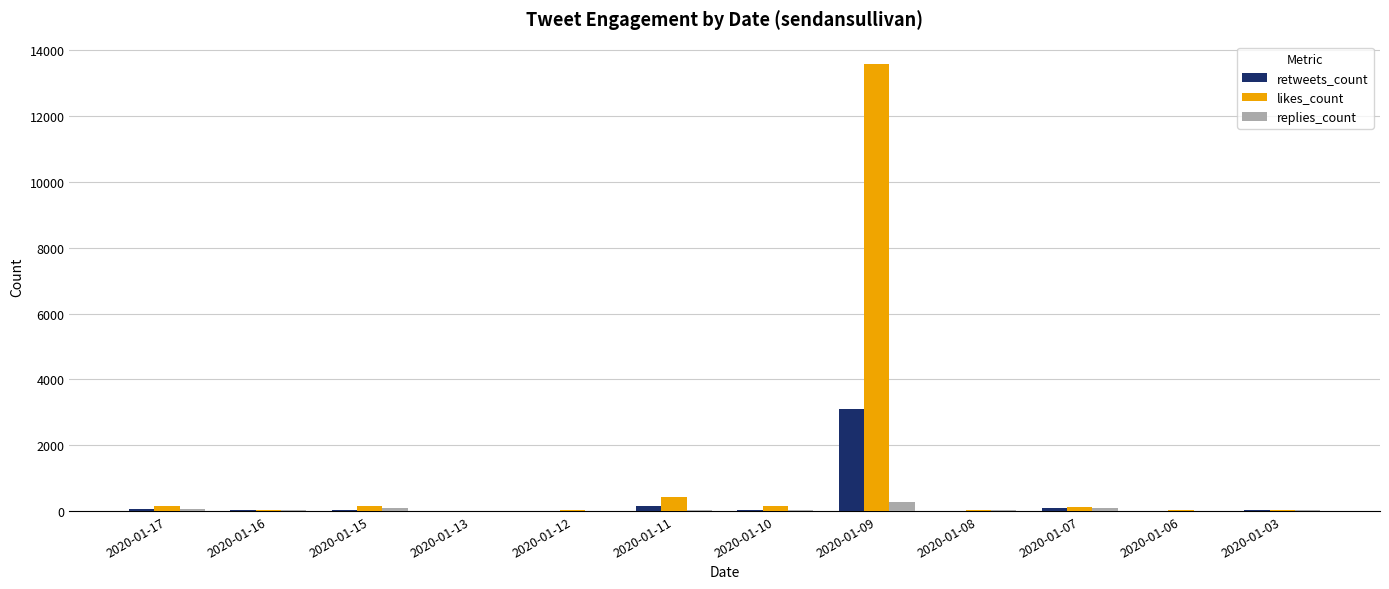

At which category does the chart reach its peak across all series?

2020-01-09